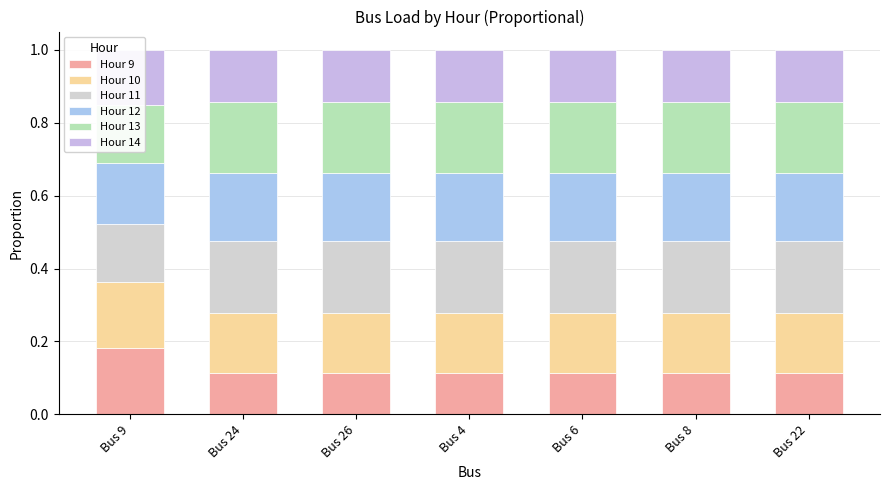

What is the label of the 5th bar from the right?

Bus 26